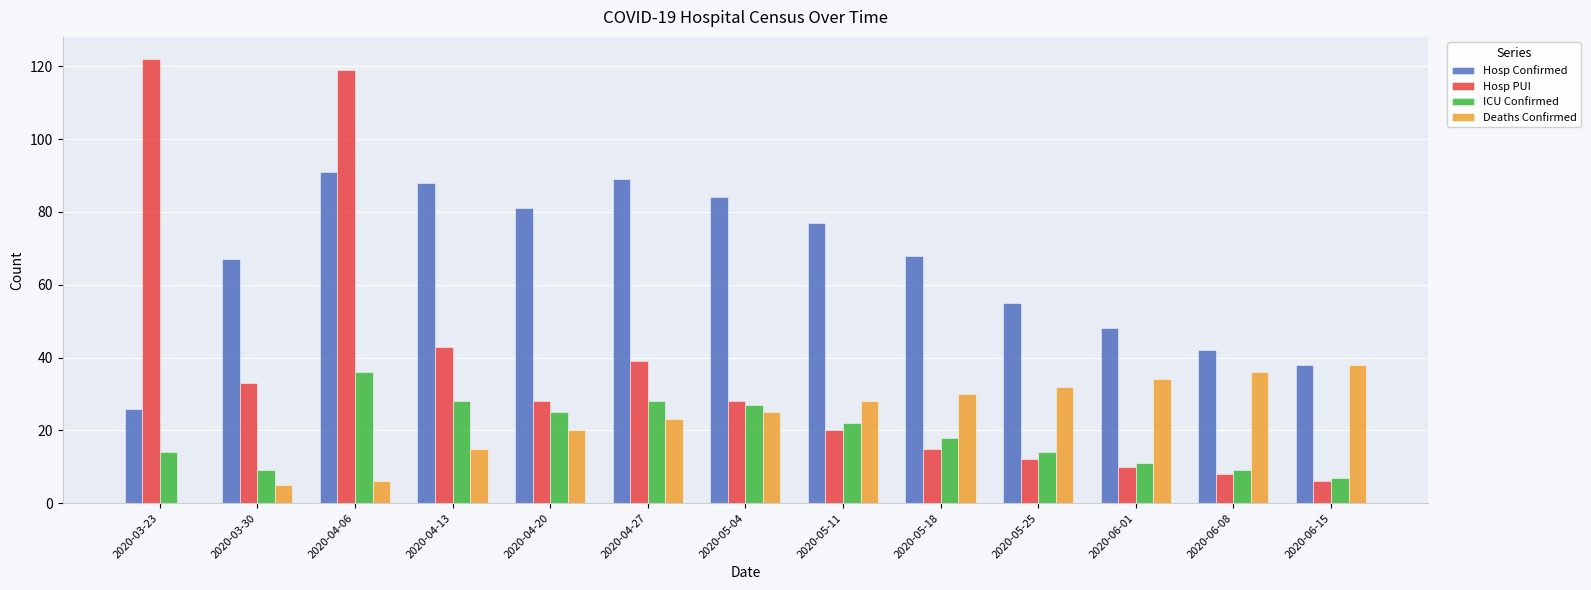

Reading left to right, transcribe all the data shown in this chart.

Hosp Confirmed: 2020-03-23=26	2020-03-30=67	2020-04-06=91	2020-04-13=88	2020-04-20=81	2020-04-27=89	2020-05-04=84	2020-05-11=77	2020-05-18=68	2020-05-25=55	2020-06-01=48	2020-06-08=42	2020-06-15=38
Hosp PUI: 2020-03-23=122	2020-03-30=33	2020-04-06=119	2020-04-13=43	2020-04-20=28	2020-04-27=39	2020-05-04=28	2020-05-11=20	2020-05-18=15	2020-05-25=12	2020-06-01=10	2020-06-08=8	2020-06-15=6
ICU Confirmed: 2020-03-23=14	2020-03-30=9	2020-04-06=36	2020-04-13=28	2020-04-20=25	2020-04-27=28	2020-05-04=27	2020-05-11=22	2020-05-18=18	2020-05-25=14	2020-06-01=11	2020-06-08=9	2020-06-15=7
Deaths Confirmed: 2020-03-23=0	2020-03-30=5	2020-04-06=6	2020-04-13=15	2020-04-20=20	2020-04-27=23	2020-05-04=25	2020-05-11=28	2020-05-18=30	2020-05-25=32	2020-06-01=34	2020-06-08=36	2020-06-15=38